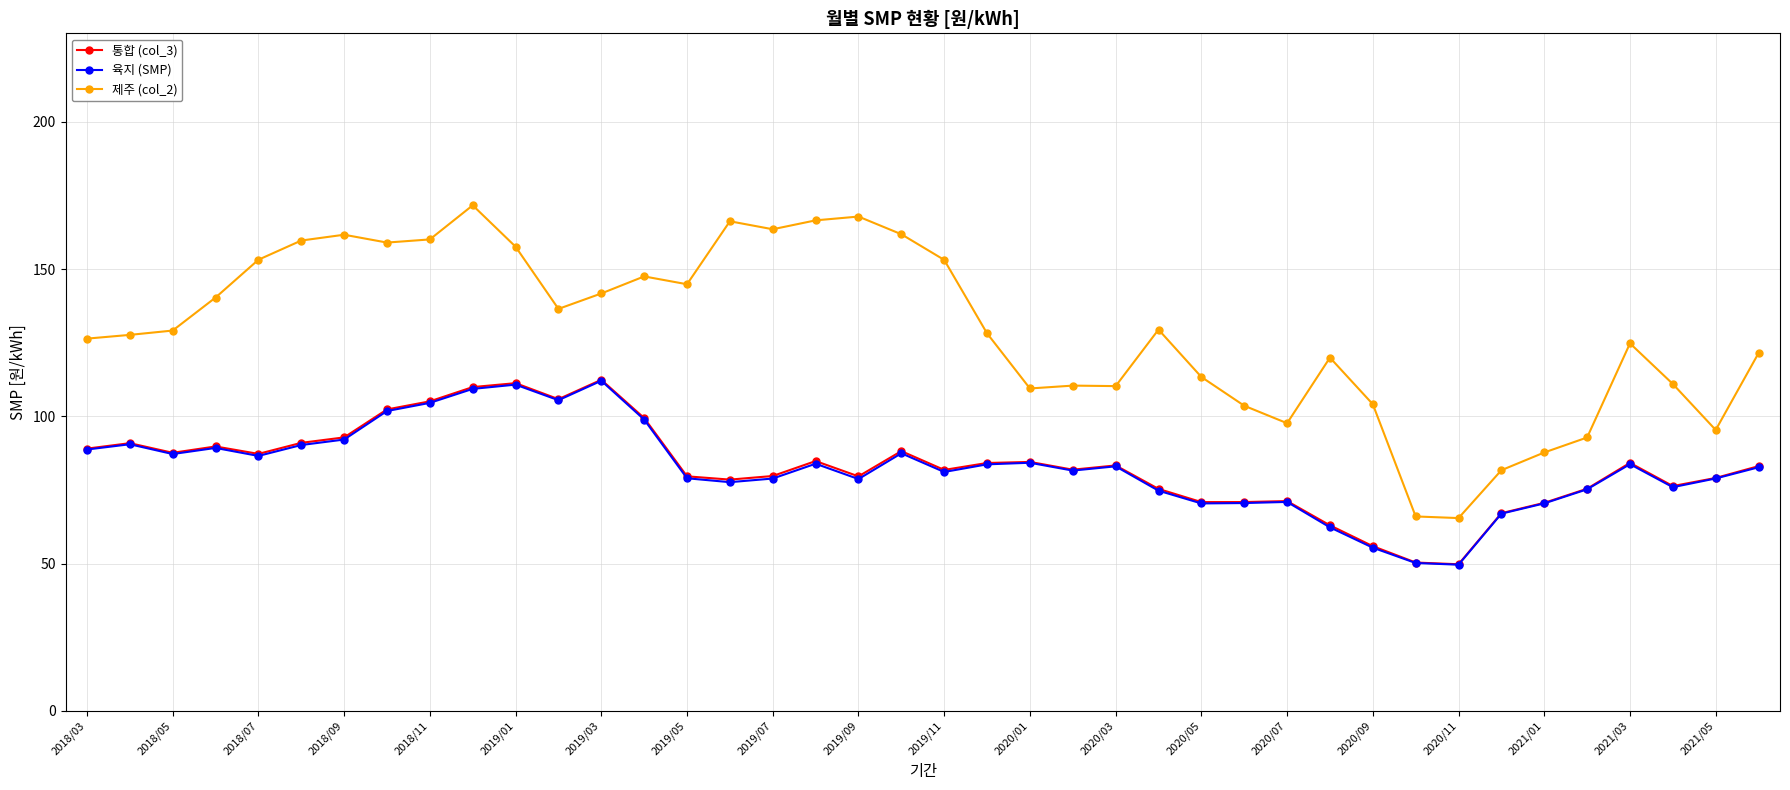

True or false: 통합 (col_3) has more than 0 points higher than both neighbors.

True